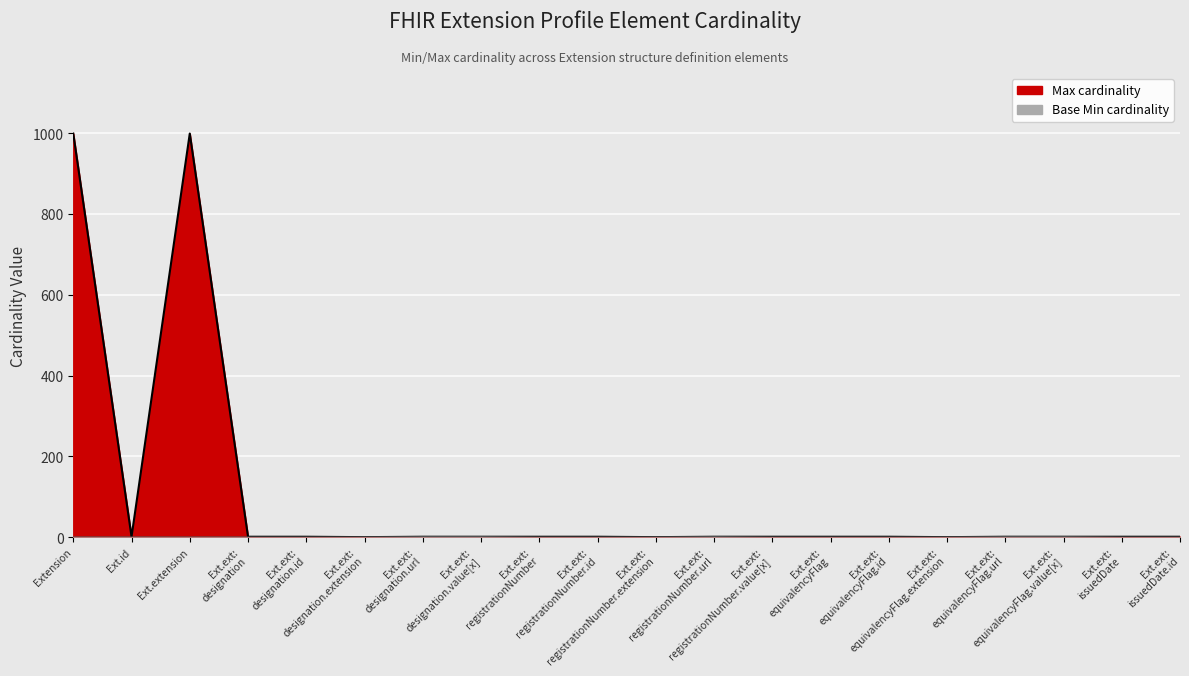

How many values in the Max series exceed 1?

2